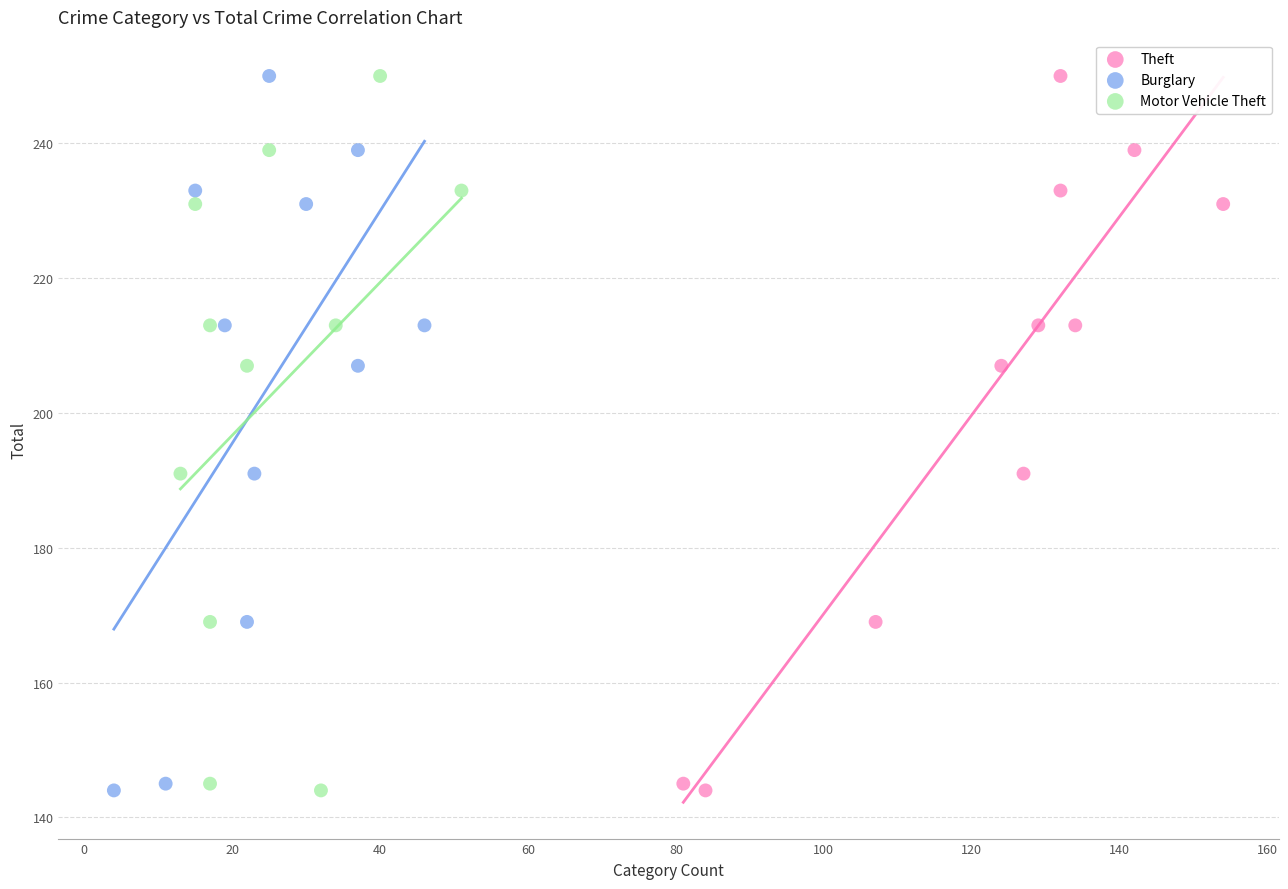

What are all the series names shown in the legend?

Theft, Burglary, Motor Vehicle Theft